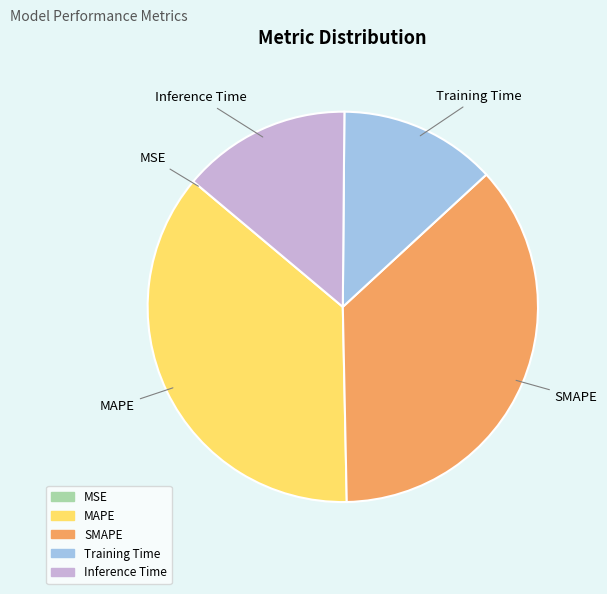

Is there any slice that represents more than half of the pie?

No